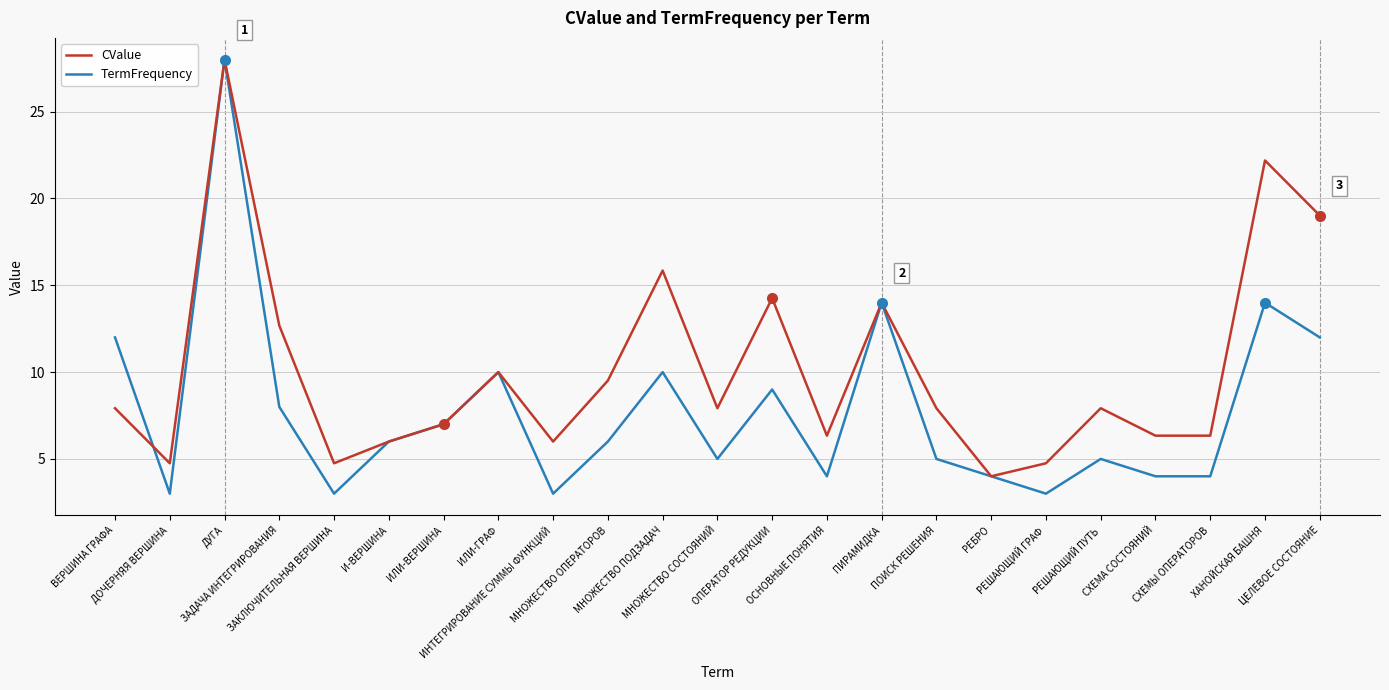

Rank the series by their average value, from lowest to highest.

TermFrequency, CValue